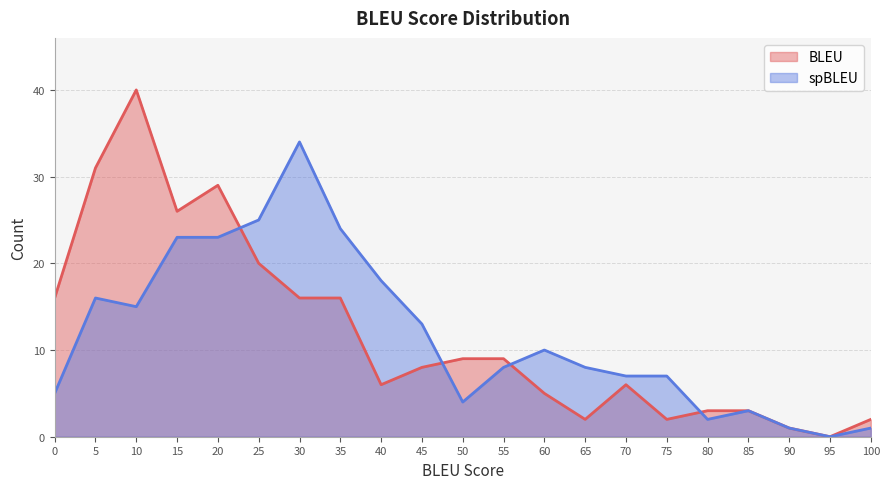

What is the value of the spBLEU point at the 3rd from the left?

15